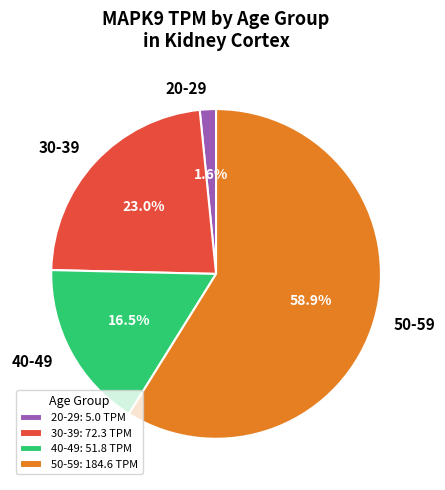

Between 20-29 and 50-59, which is larger?

50-59